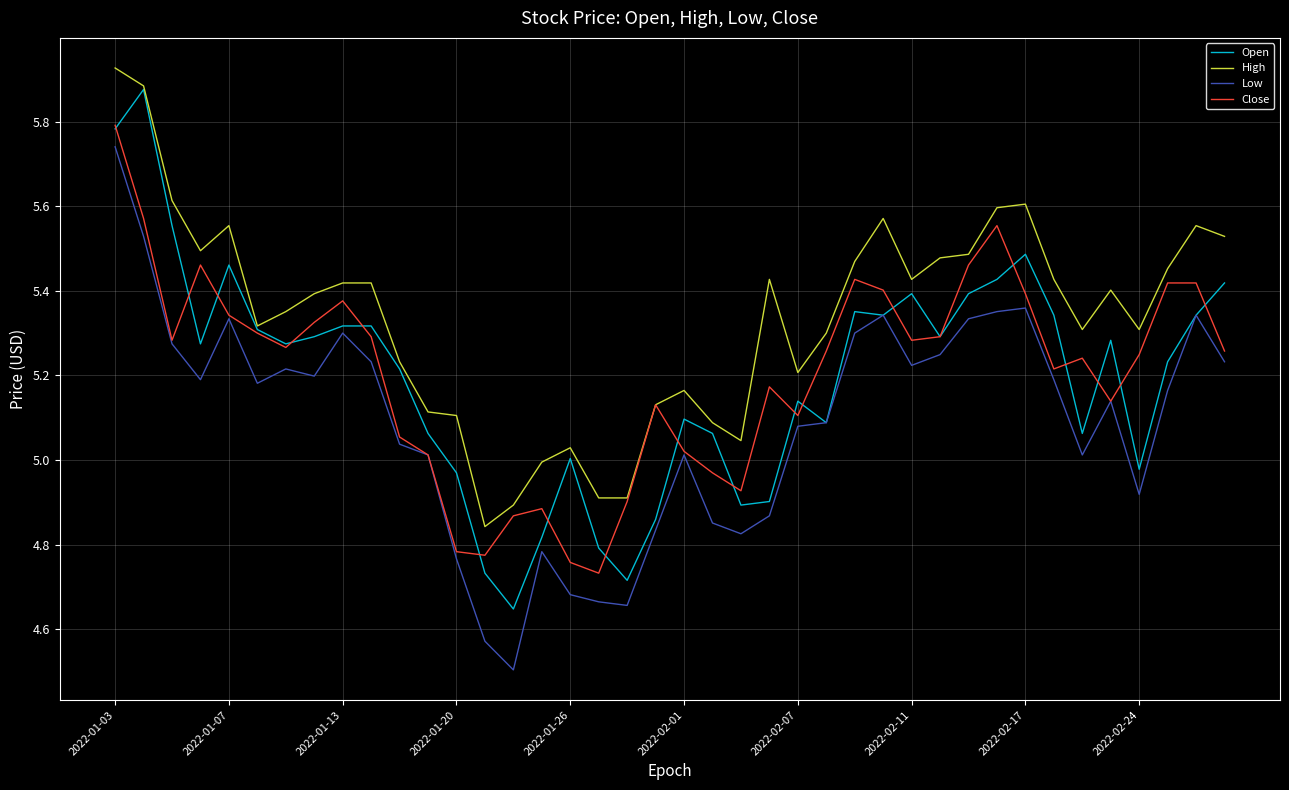

What is the minimum value shown in the chart?

4.5